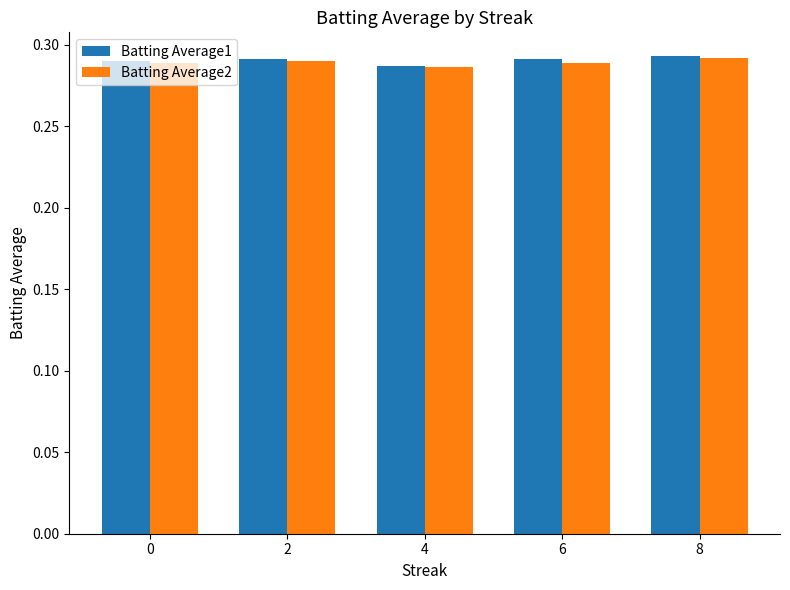

True or false: Batting Average2 has a value of 0.5 at 4.

False